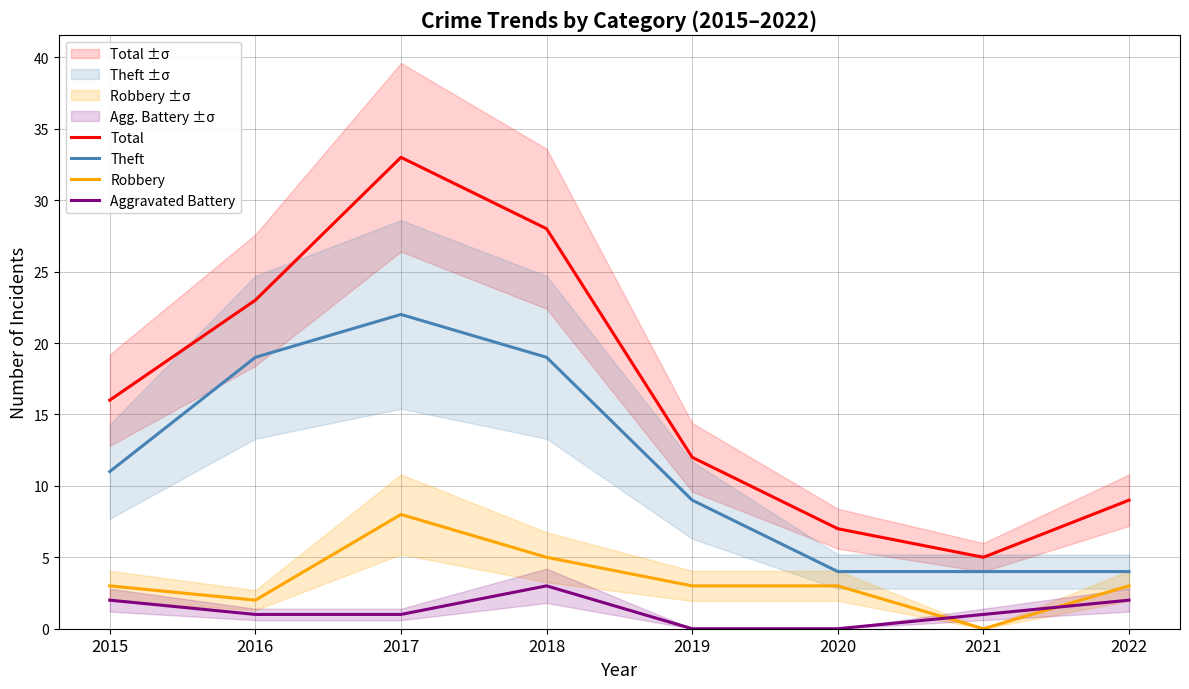

At how many categories does at least one series exceed 18?

3